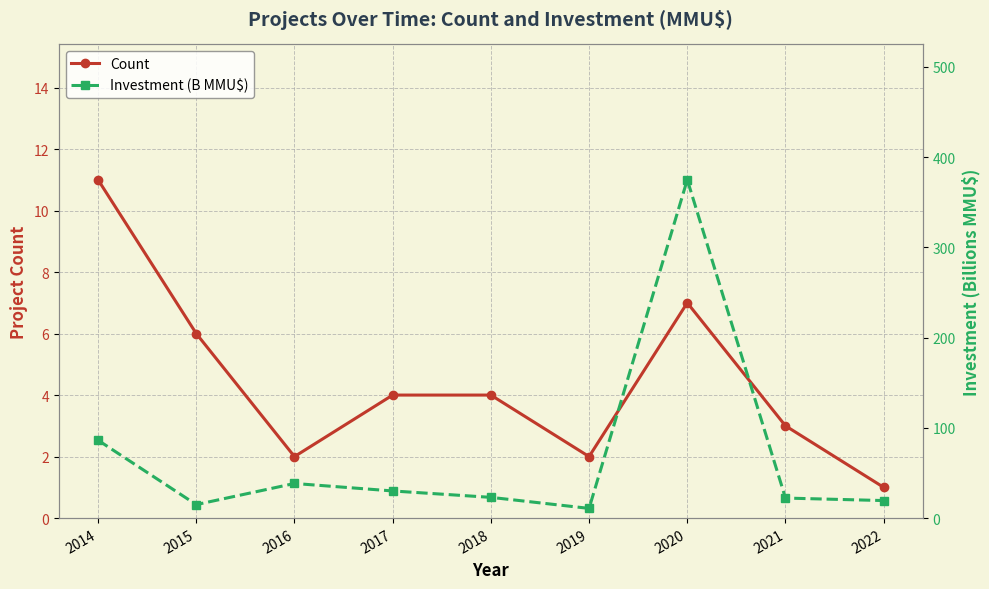

What is the difference between the second highest and second lowest values in the Investment (B MMU$) series?

71.3